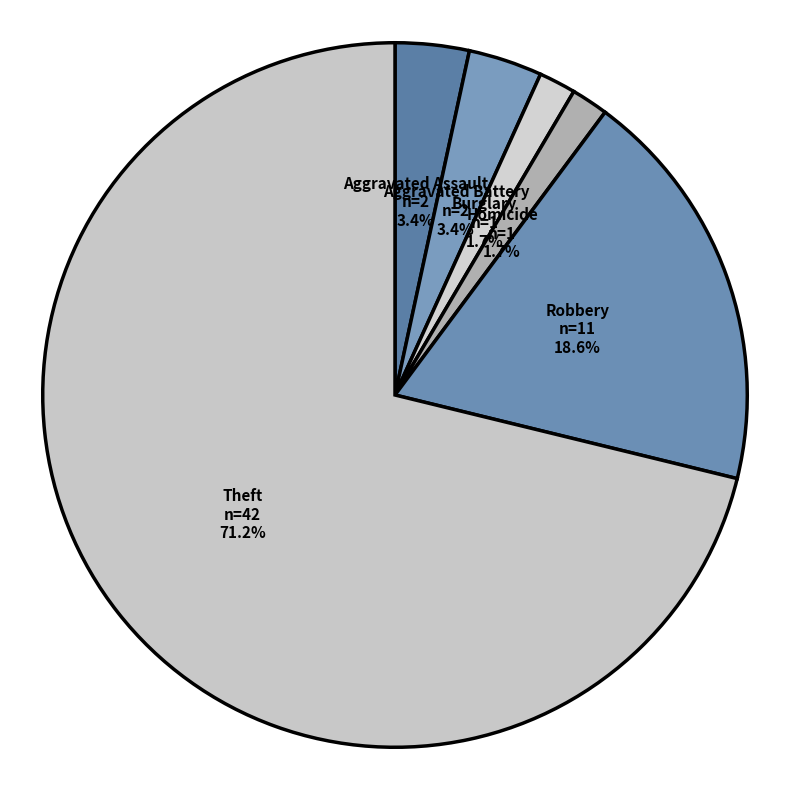

Is it true that Burglary is 11% of the pie?

False